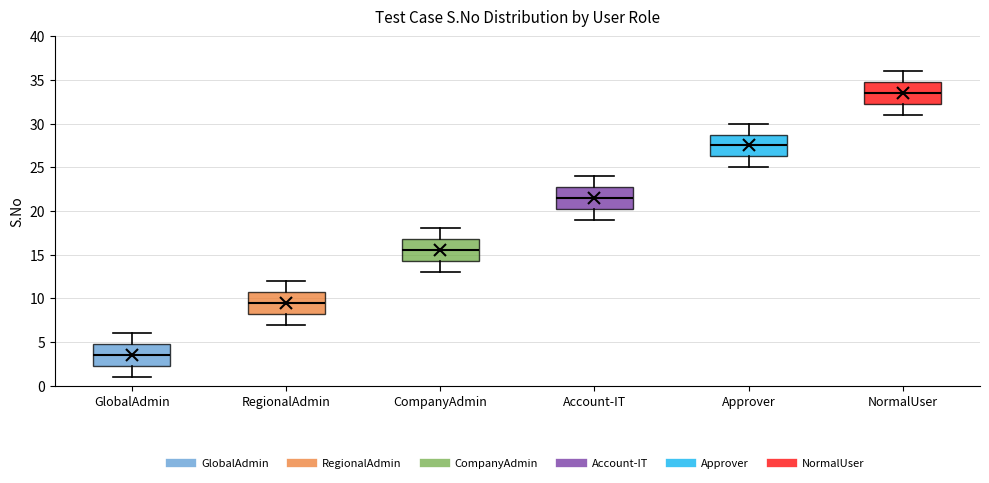

Where is the lower edge of the box for RegionalAdmin on the y-axis? The values are not printed on the chart, so give them approximately, as read against the axis.

8.5